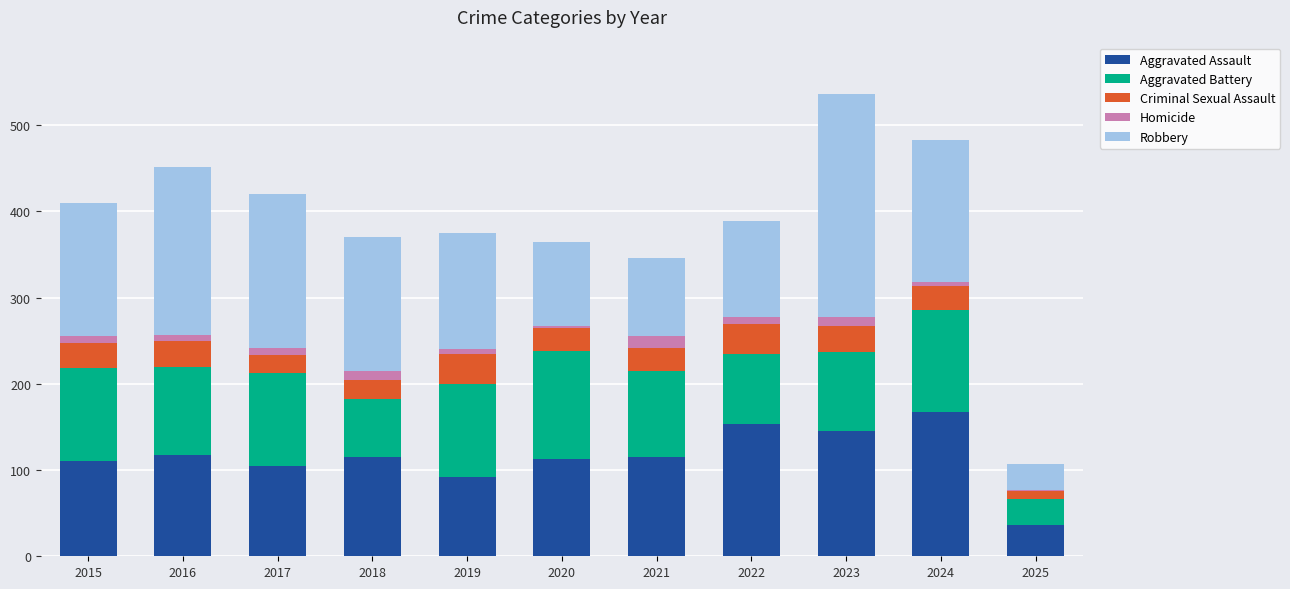

Read the Aggravated Assault value at 2020.

113